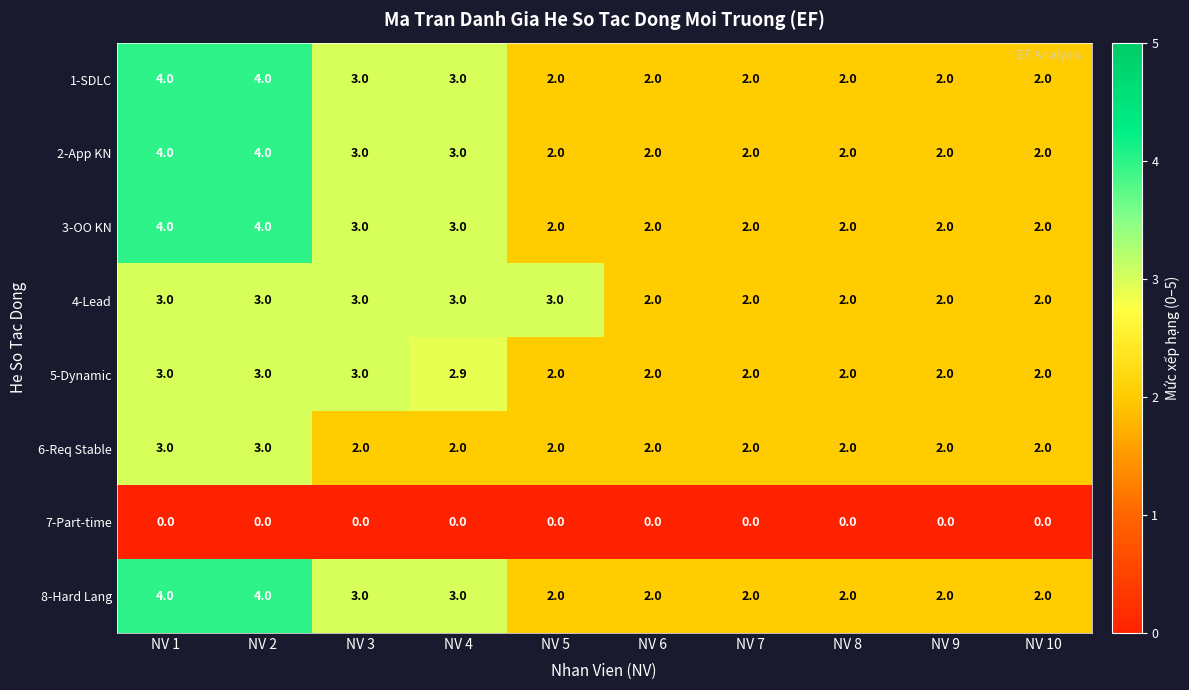

At how many categories does at least one series exceed 1?

10